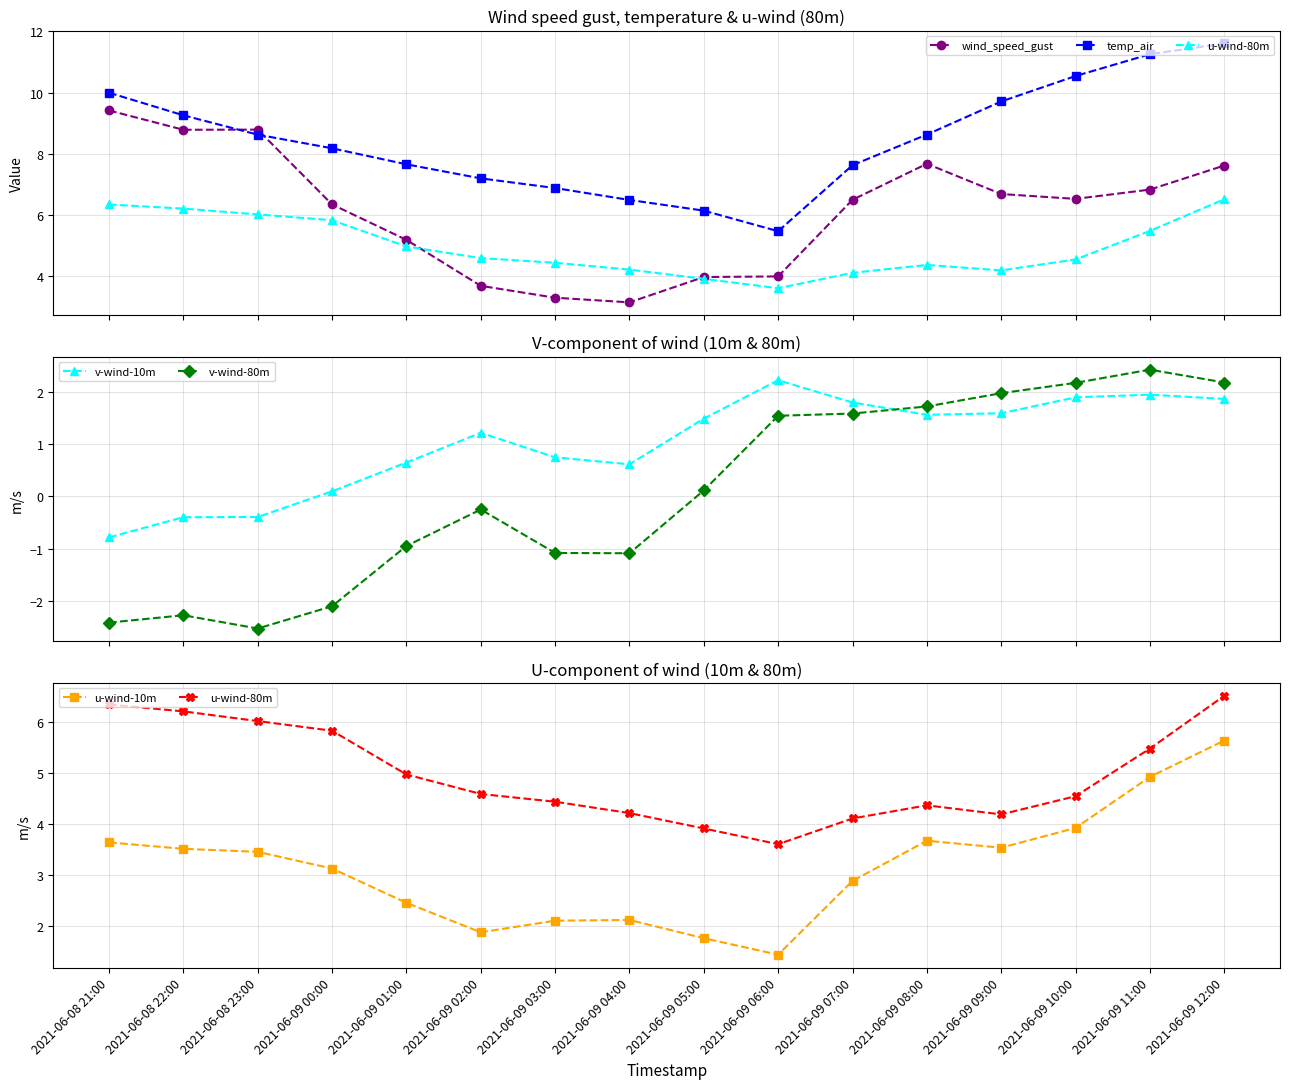

What value does the wind_speed_gust series have at 2021-06-09 09:00?

6.7